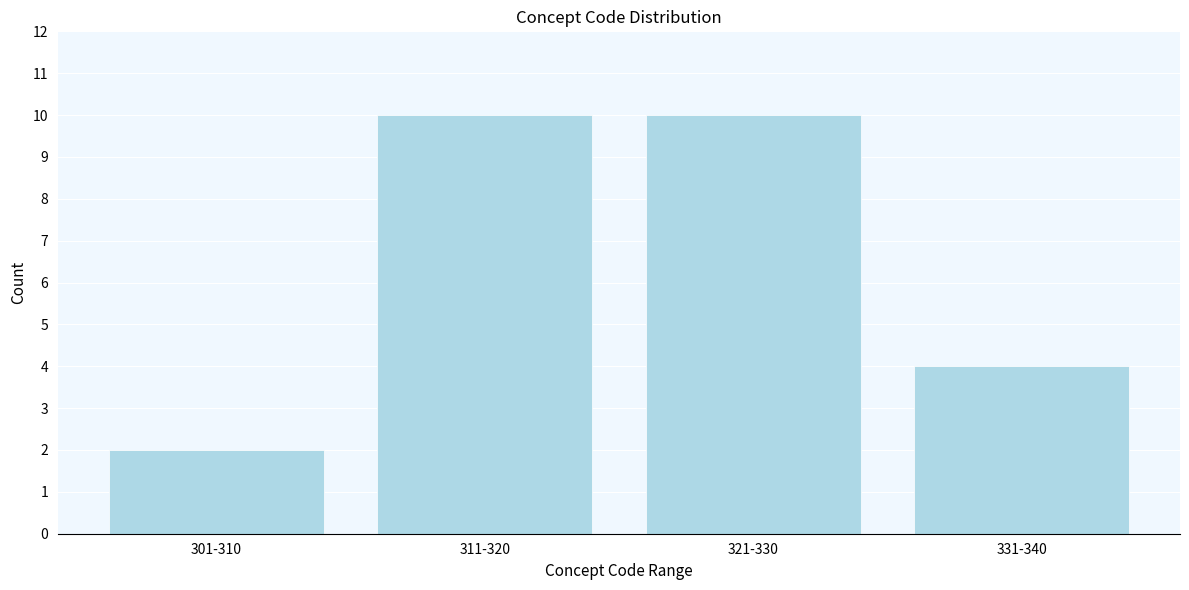

Reading left to right, transcribe all the data shown in this chart.

301-310=2	311-320=10	321-330=10	331-340=4